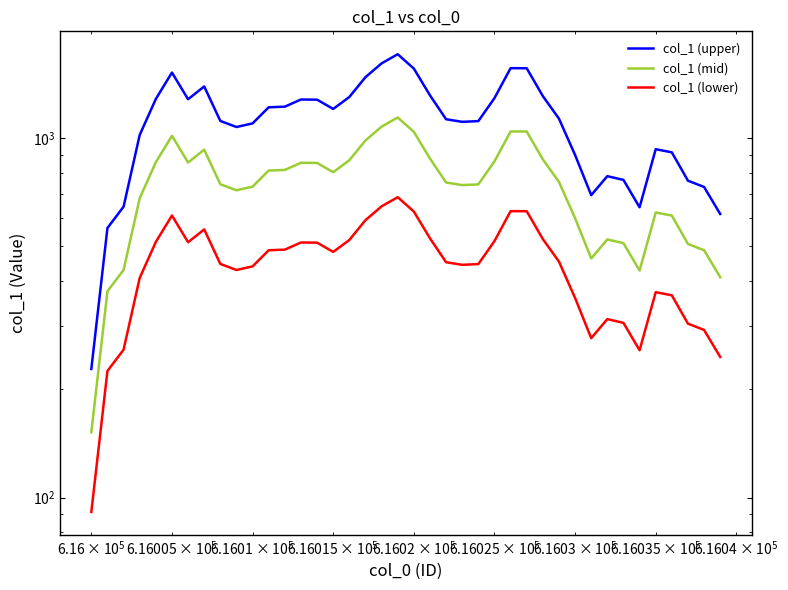

Reading left to right, what are all the values shown in this chart?

col_1 (upper): 228.0	562.8	645.0	1021.5	1286.4	1524.0	1284.3	1394.1	1117.5	1074.9	1100.1	1219.8	1224.6	1282.2	1280.7	1206.9	1302.9	1479.3	1616.1	1713.9	1563.3	1317.3	1129.8	1111.2	1116.3	1293.6	1567.2	1566.6	1310.4	1134.3	898.5	694.5	784.5	765.9	642.6	932.4	913.8	762.0	732.0	615.6
col_1 (mid): 152.0	375.2	430.0	681.0	857.6	1016.0	856.2	929.4	745.0	716.6	733.4	813.2	816.4	854.8	853.8	804.6	868.6	986.2	1077.4	1142.6	1042.2	878.2	753.2	740.8	744.2	862.4	1044.8	1044.4	873.6	756.2	599.0	463.0	523.0	510.6	428.4	621.6	609.2	508.0	488.0	410.4
col_1 (lower): 91.2	225.1	258.0	408.6	514.6	609.6	513.7	557.6	447.0	430.0	440.0	487.9	489.8	512.9	512.3	482.8	521.2	591.7	646.4	685.6	625.3	526.9	451.9	444.5	446.5	517.4	626.9	626.6	524.2	453.7	359.4	277.8	313.8	306.4	257.0	373.0	365.5	304.8	292.8	246.2